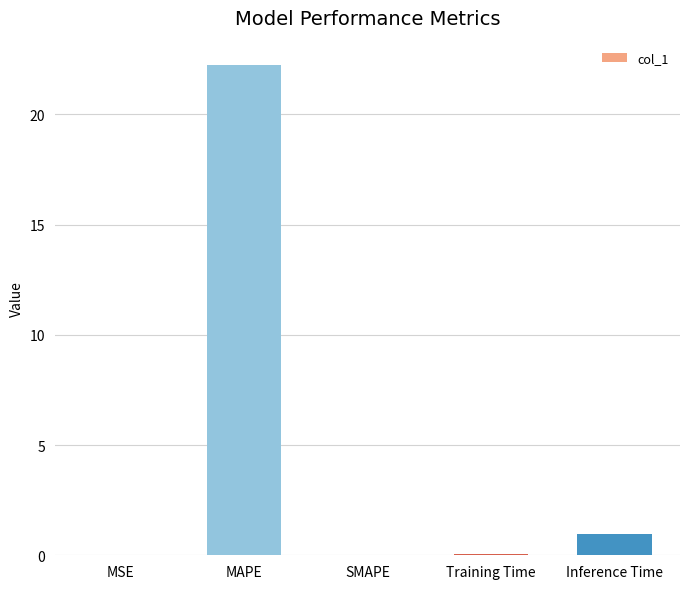

How many data points does each series have?

5